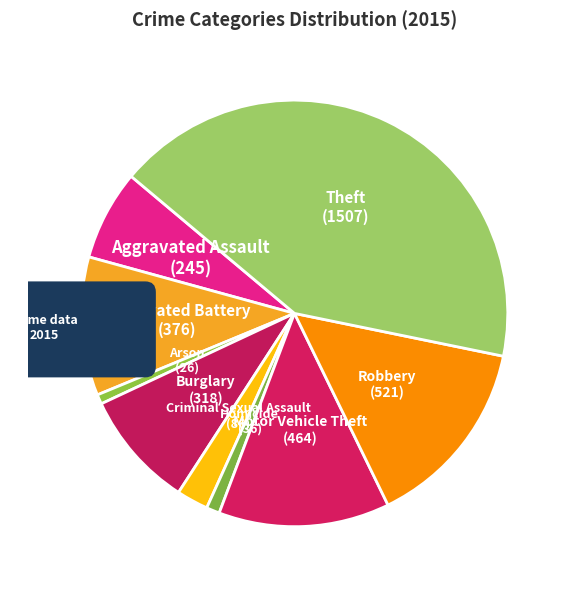

Which slice is the smallest?

Arson